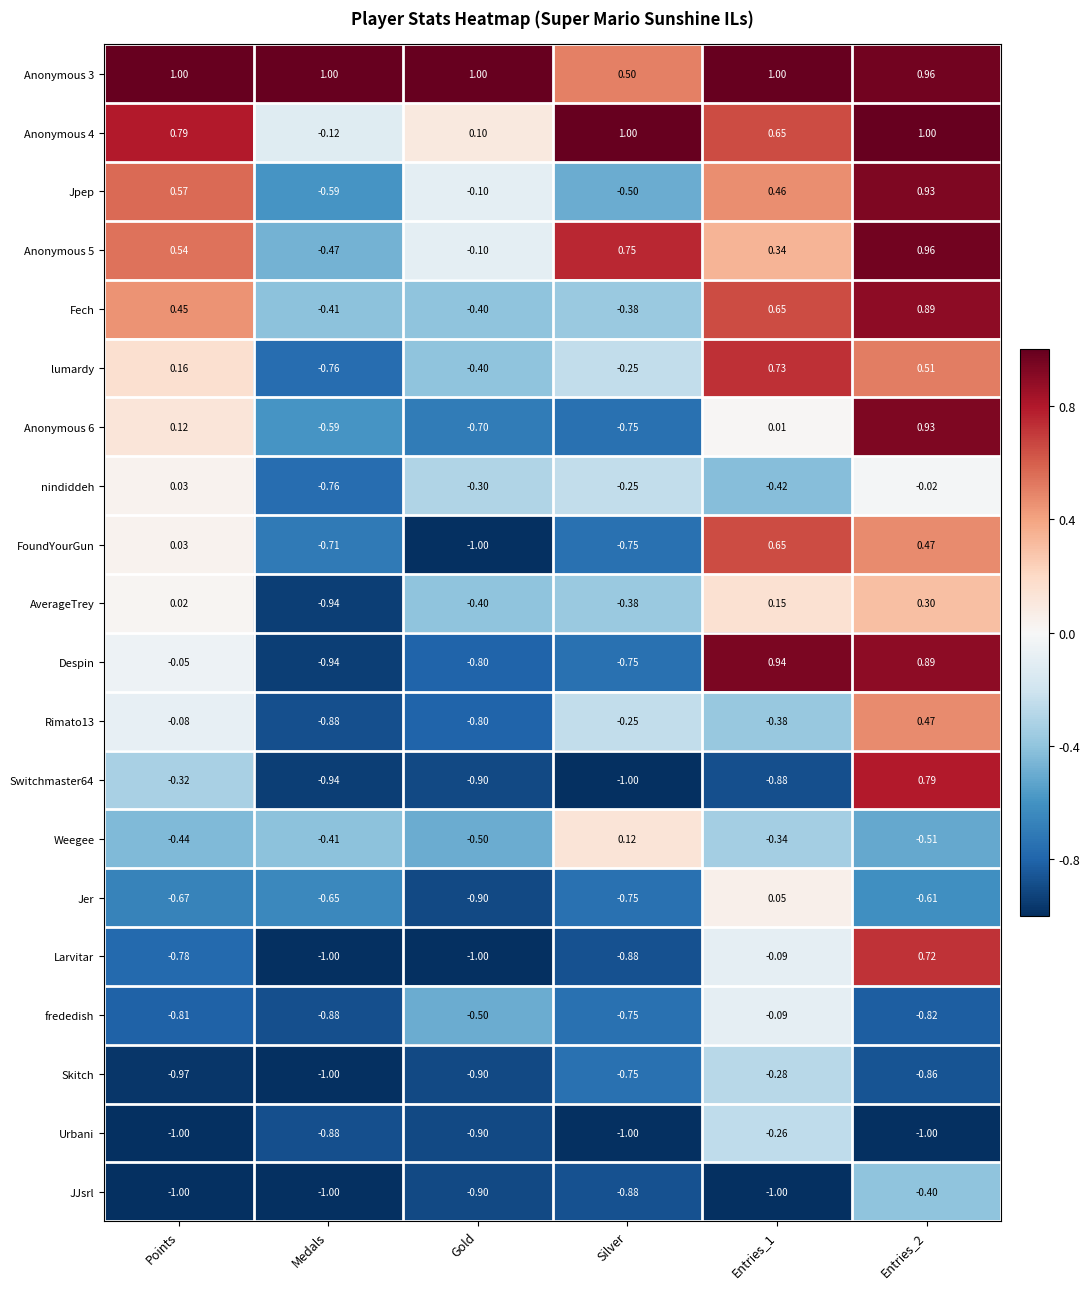

At which category is the sum across all series the highest?

Entries_2